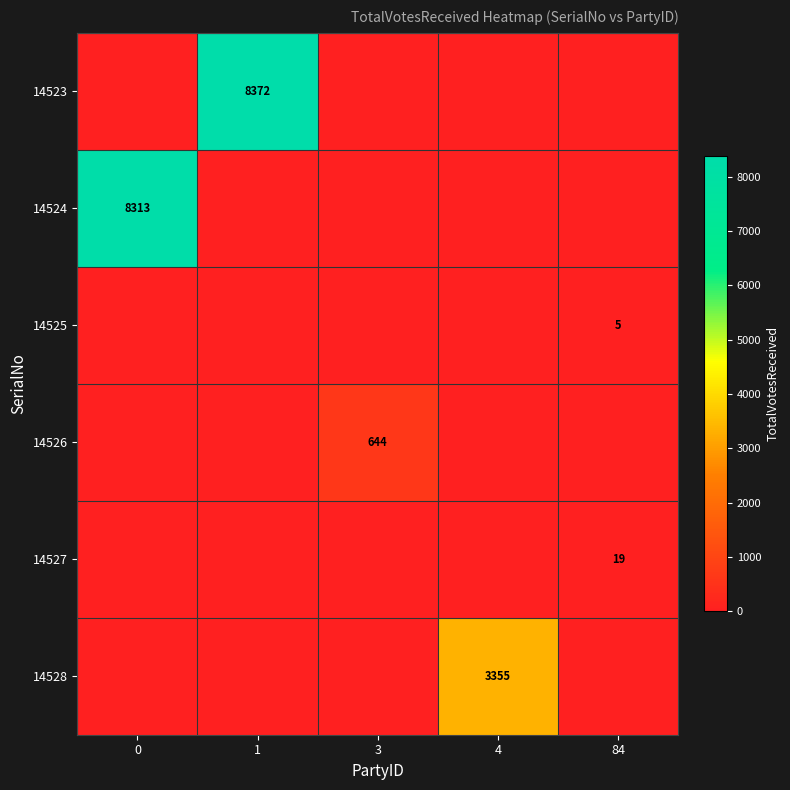

Is it true that 14523 equals 12364 at 1?

False